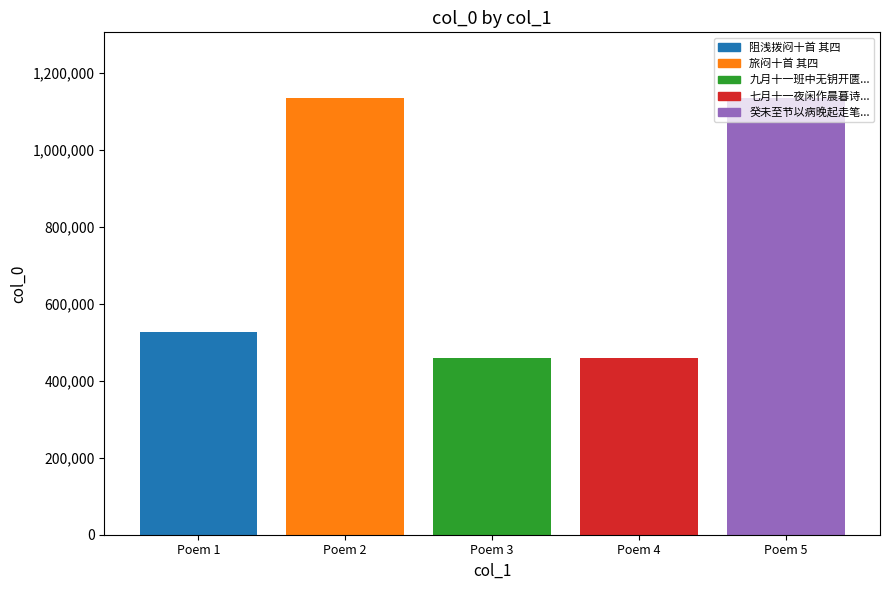

At which label is the value closest to 797203?

Poem 1